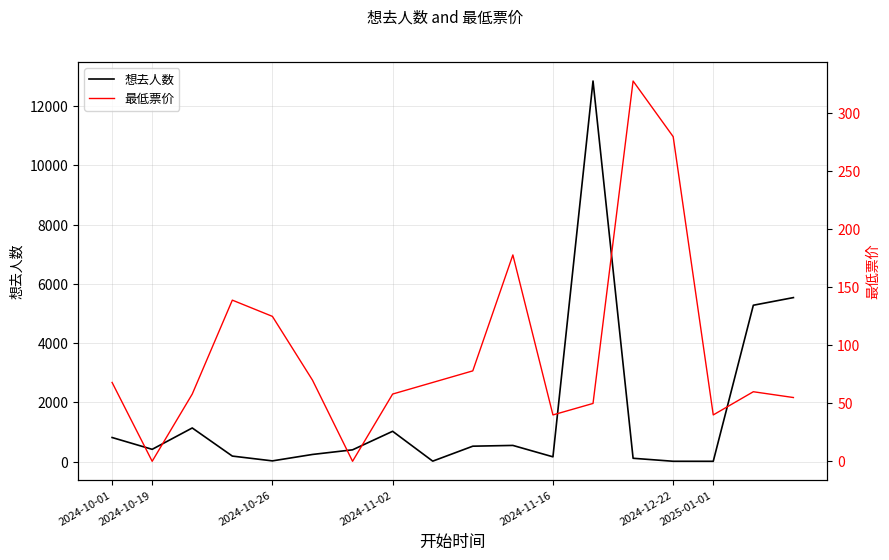

True or false: 最低票价 and 想去人数 intersect in this chart.

True